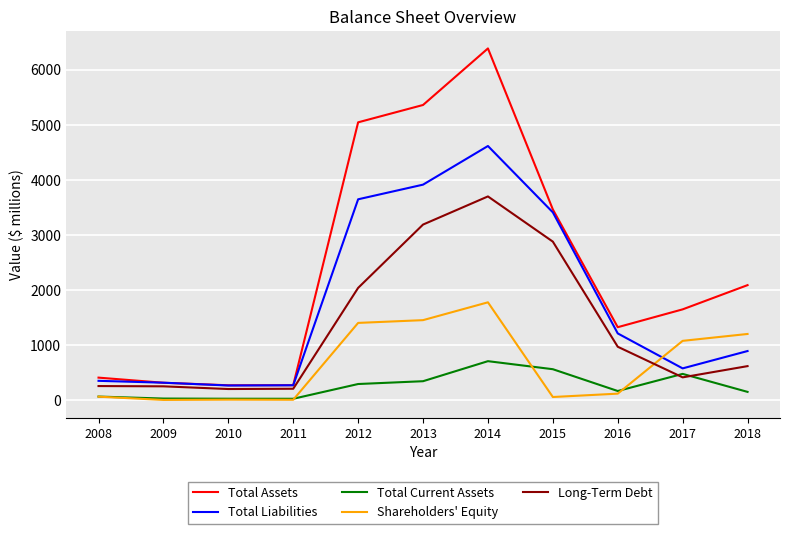

Rank the series by their average value, from lowest to highest.

Total Current Assets, Shareholders' Equity, Long-Term Debt, Total Liabilities, Total Assets